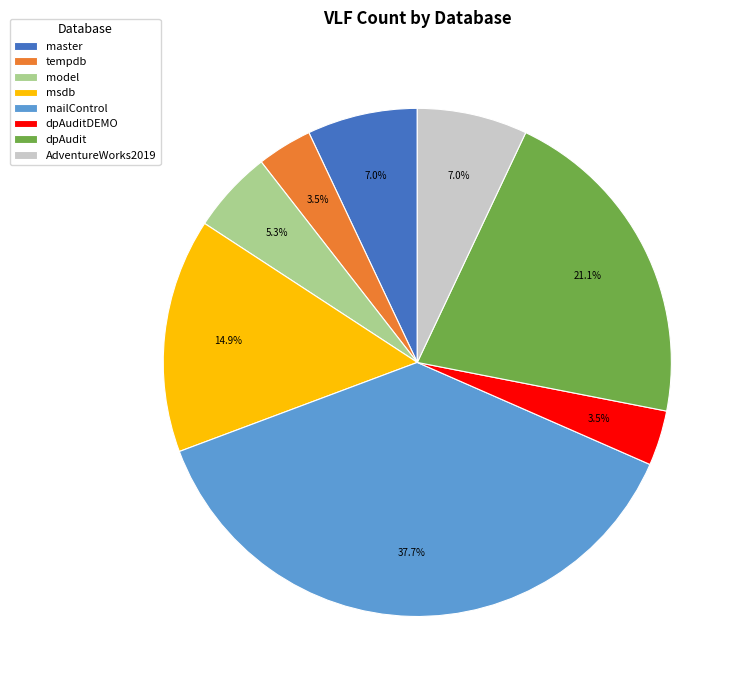

To the nearest percent, what is the combined percentage of master and model?

12%